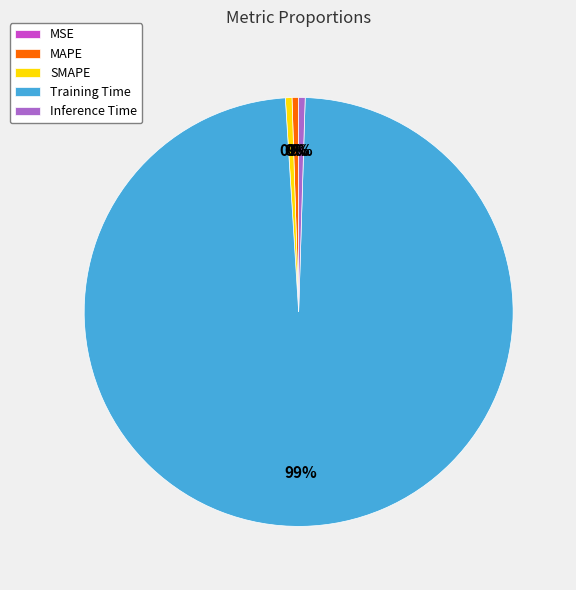

Which category has the biggest portion of the pie?

Training Time